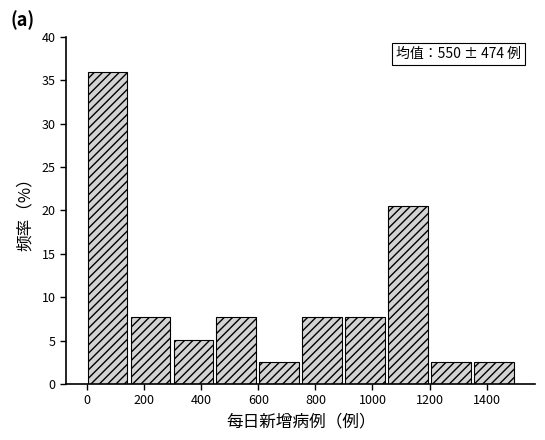

Which range on the x-axis has the tallest bar?

0 to 160